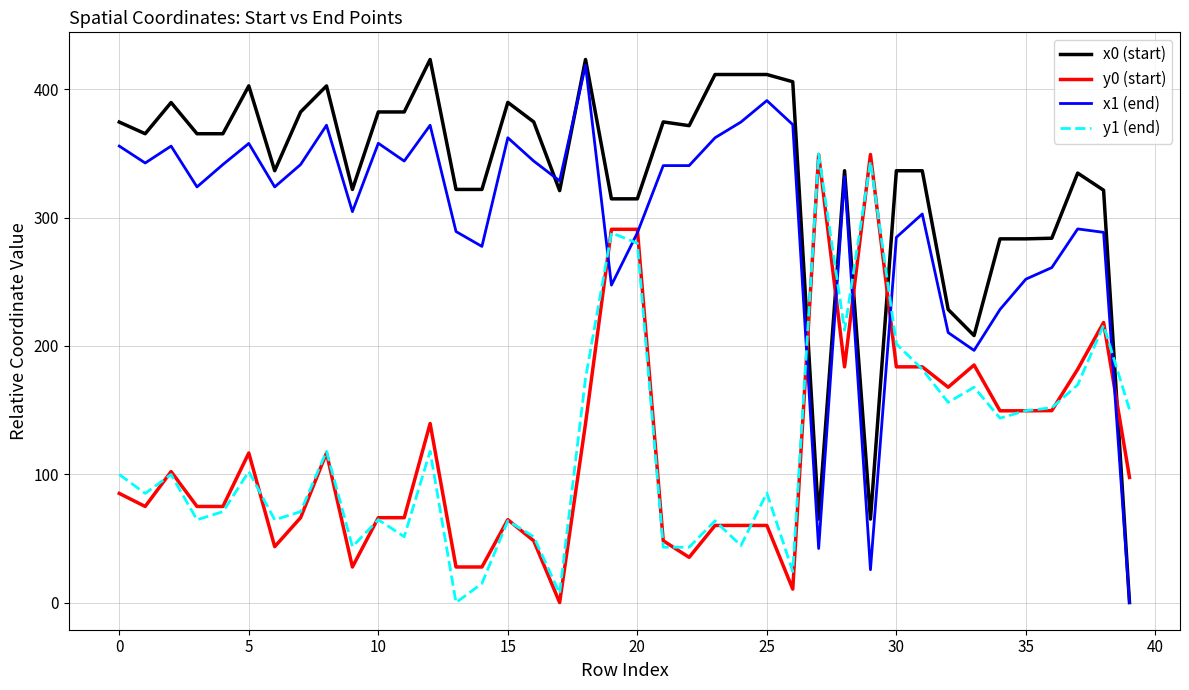

Count the number of categories in the chart.

40